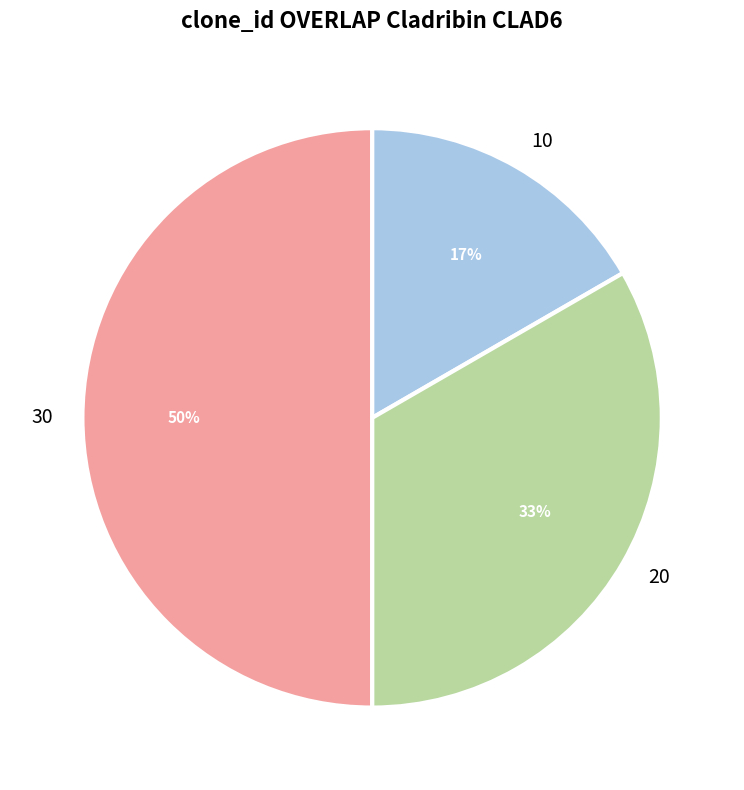

Does 10 represent more than half of the total?

No